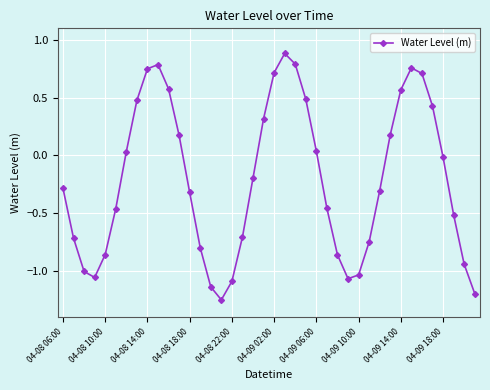

What is the average value?

-0.2